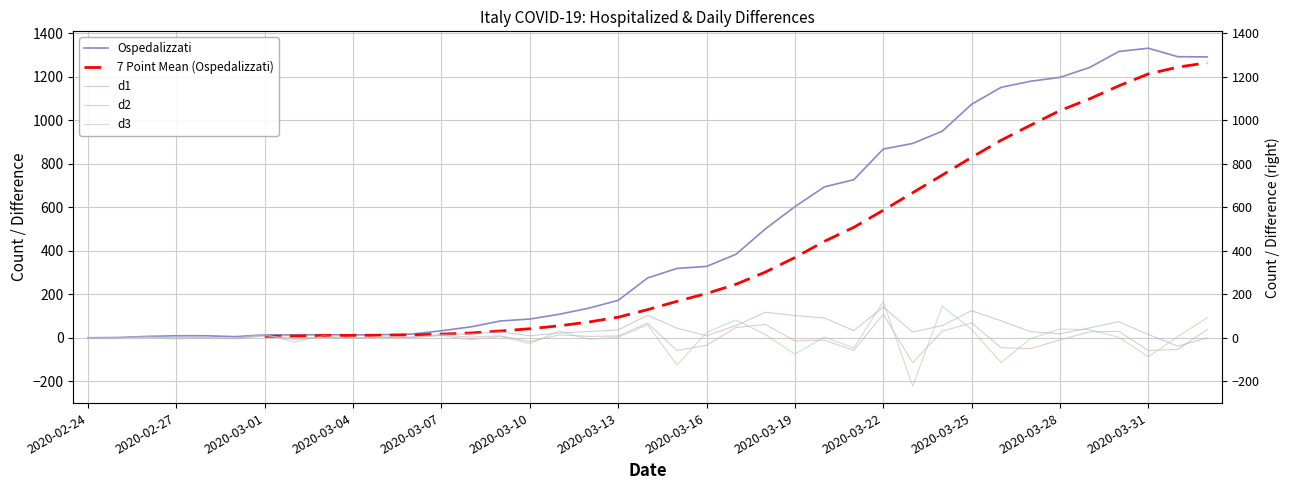

What is the approximate value of 7 Point Mean (Ospedalizzati) at 2020-03-31?

1213.7